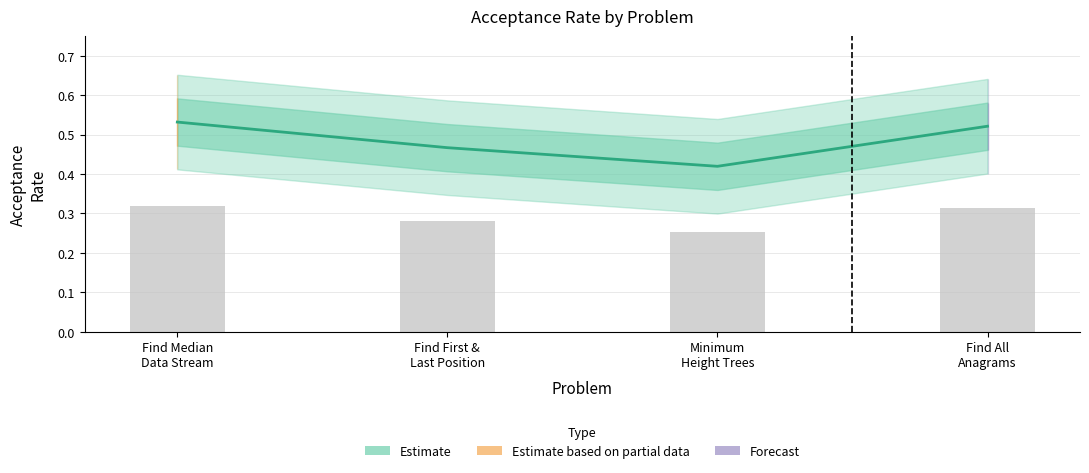

What is the minimum value shown in the chart?

0.4